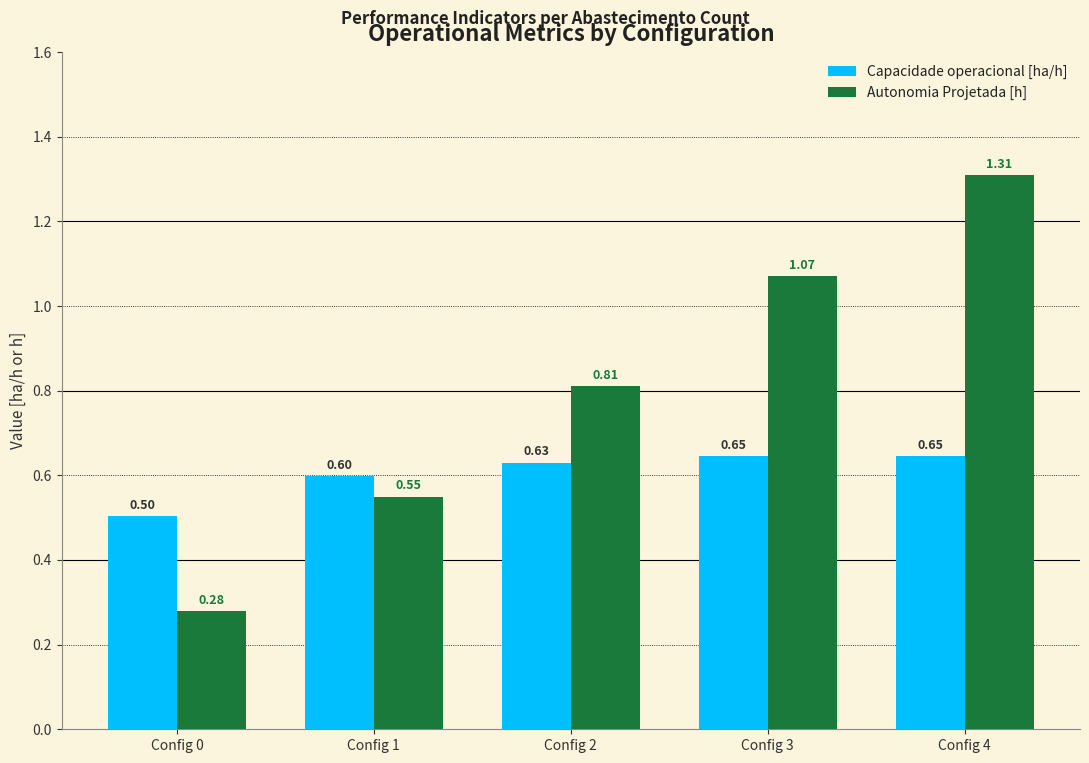

What is the lowest value of the Capacidade operacional [ha/h] series?

0.5